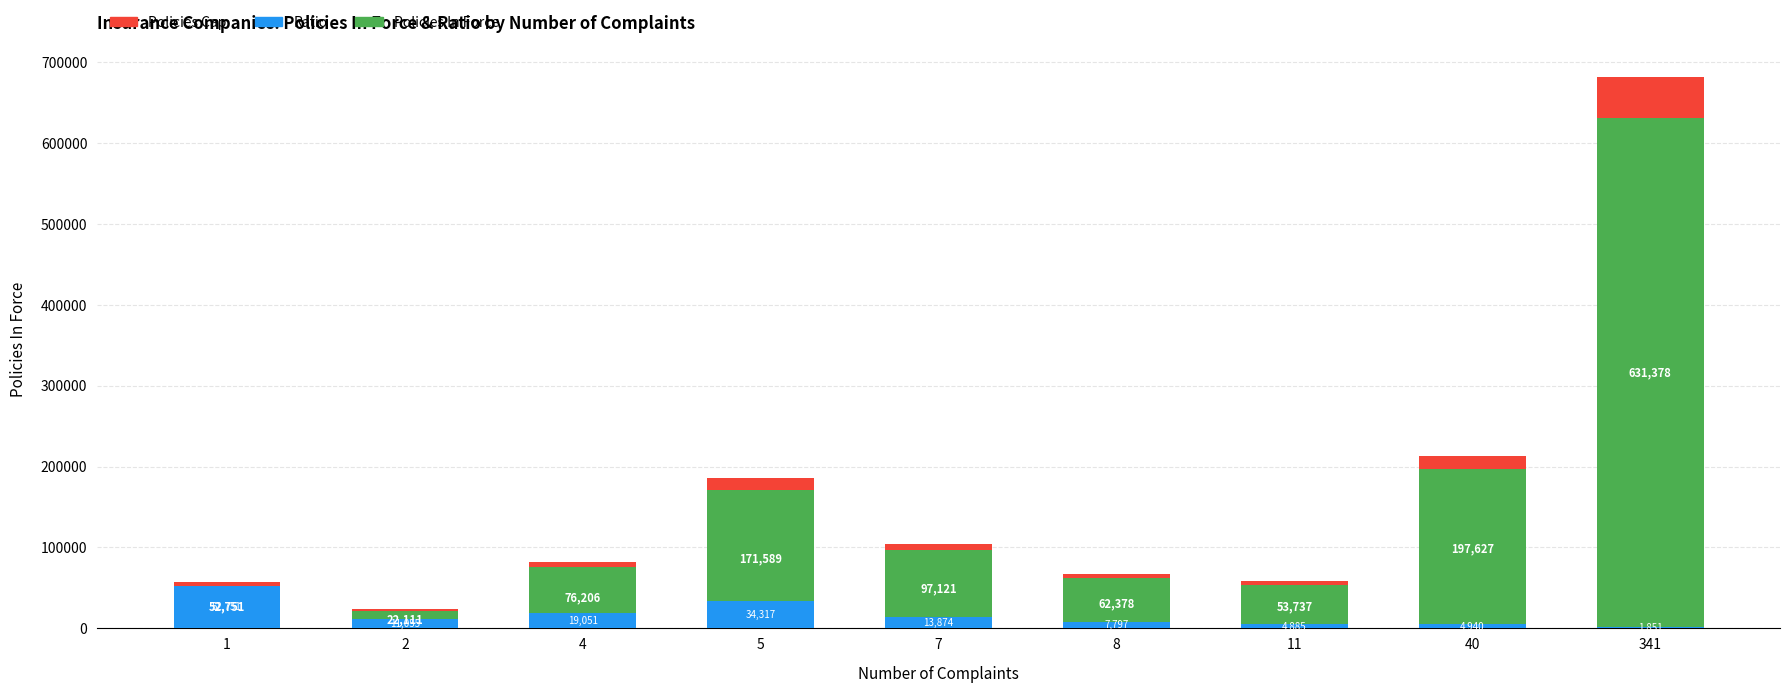

Which category has the lowest value in the Policies In Force series?

2